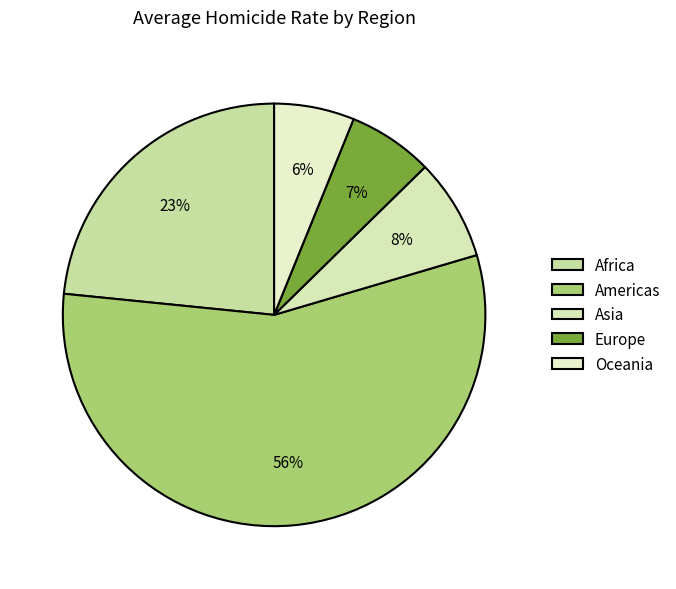

Do Africa and Oceania together represent more than half of the pie?

No